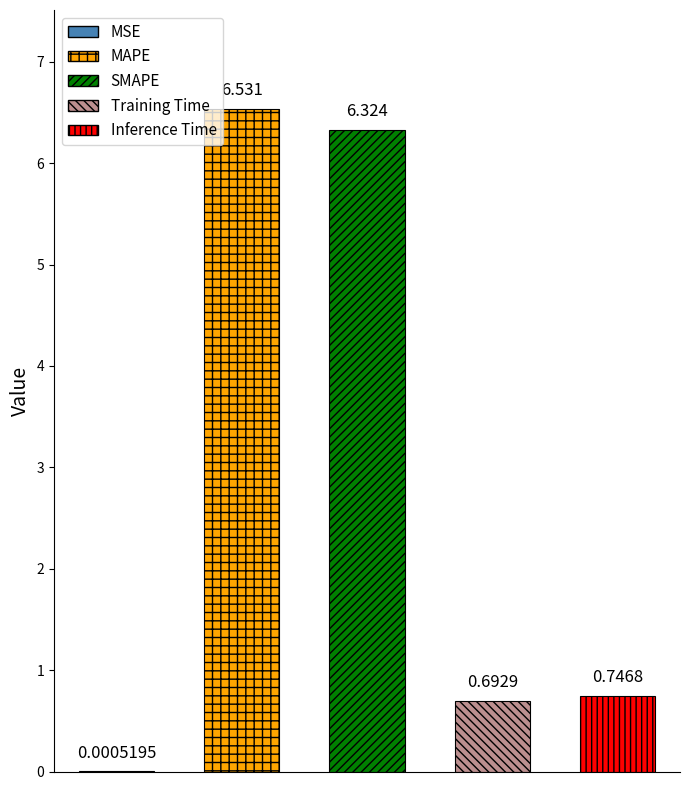

Which has a higher value, Inference Time or MSE?

Inference Time